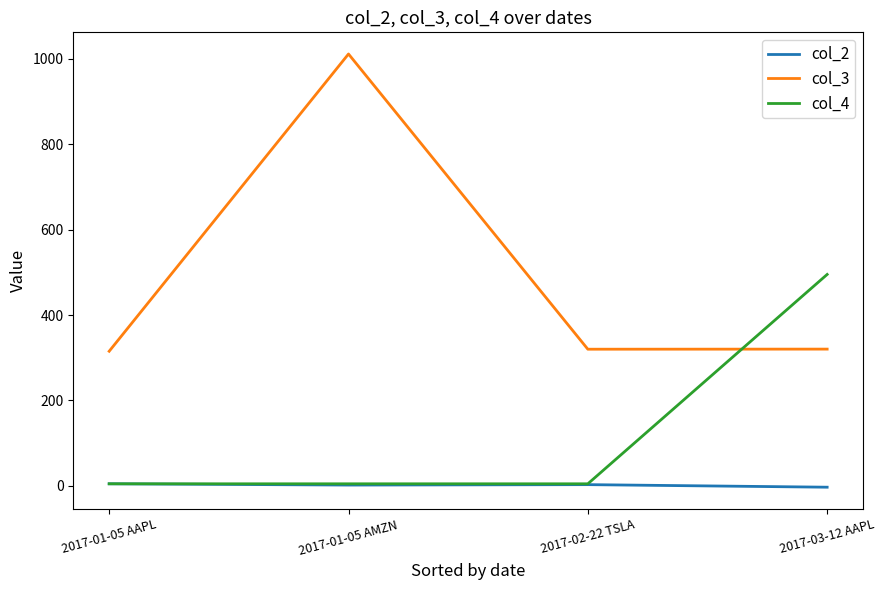

List the series in order of their overall mean, lowest first.

col_2, col_4, col_3